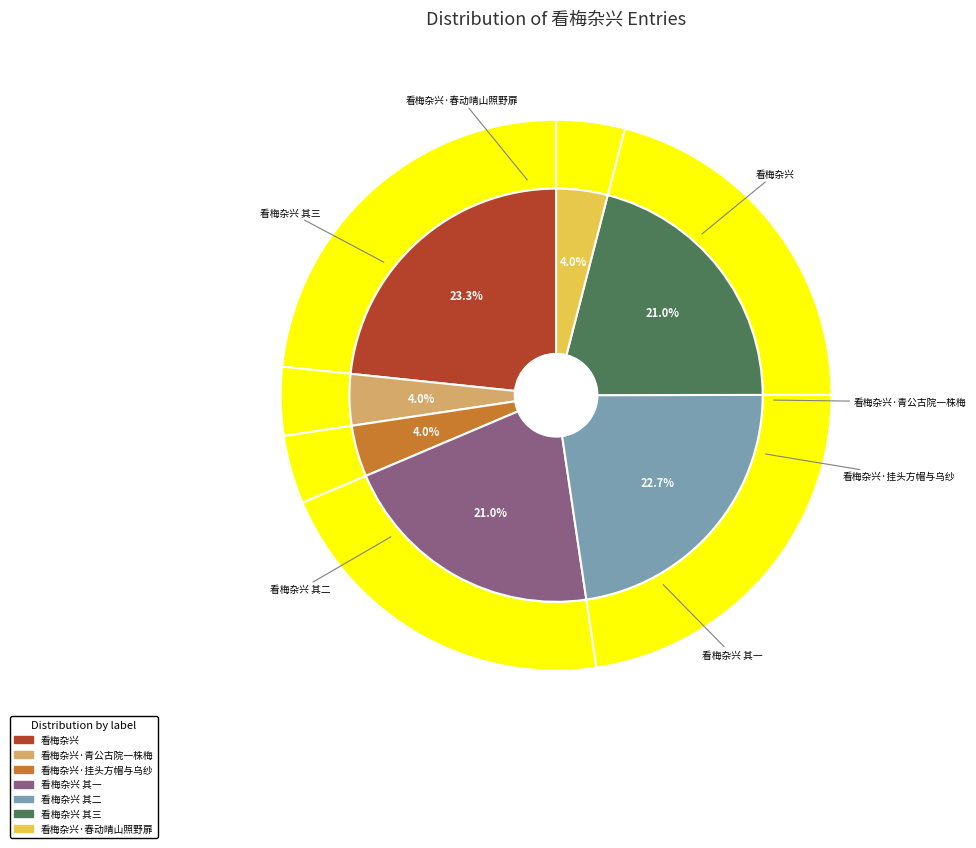

What percentage do 看梅杂兴 其三 and 看梅杂兴 together represent?

44.3%